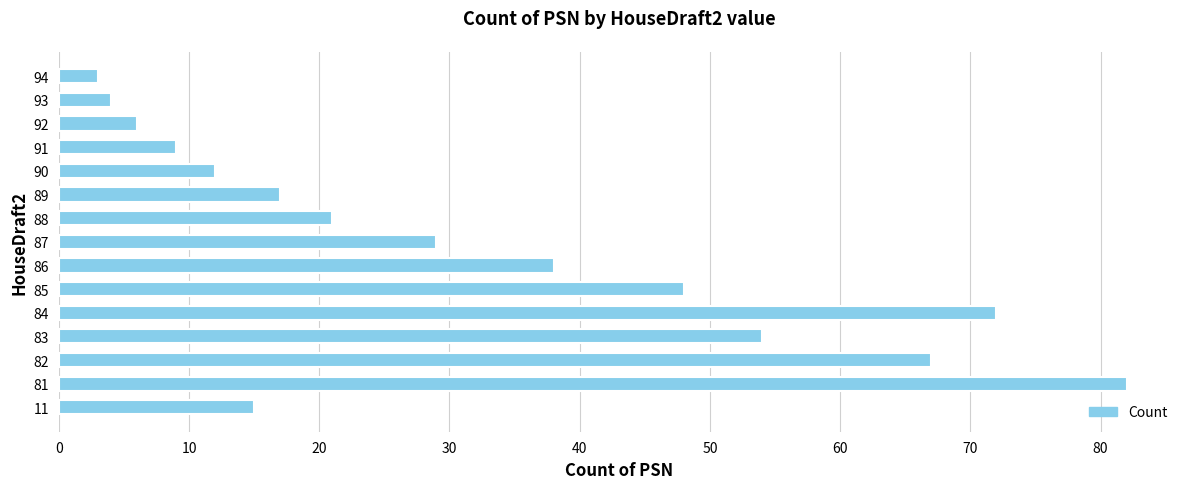

At which label is the value closest to 42?

86